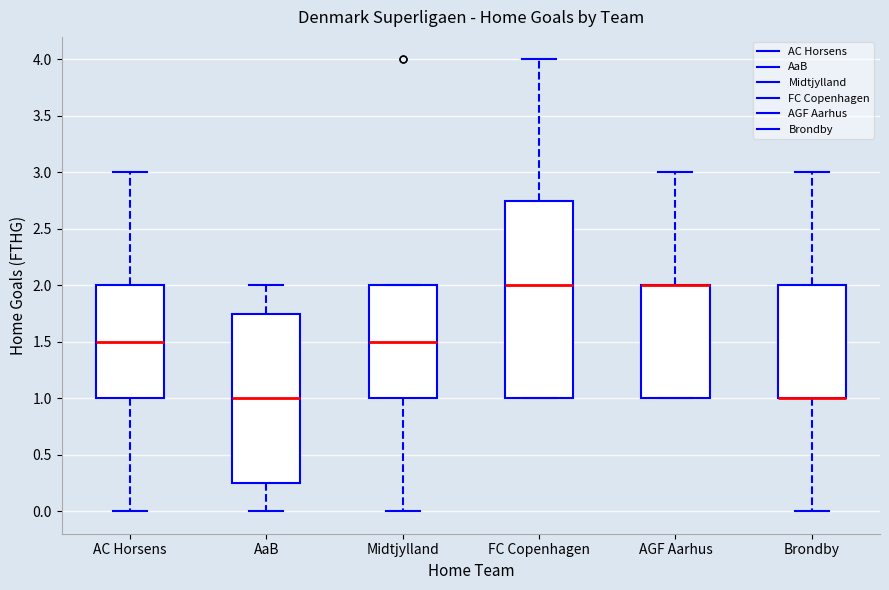

Where is the lower edge of the box for AGF Aarhus on the y-axis? The values are not printed on the chart, so give them approximately, as read against the axis.

1.00